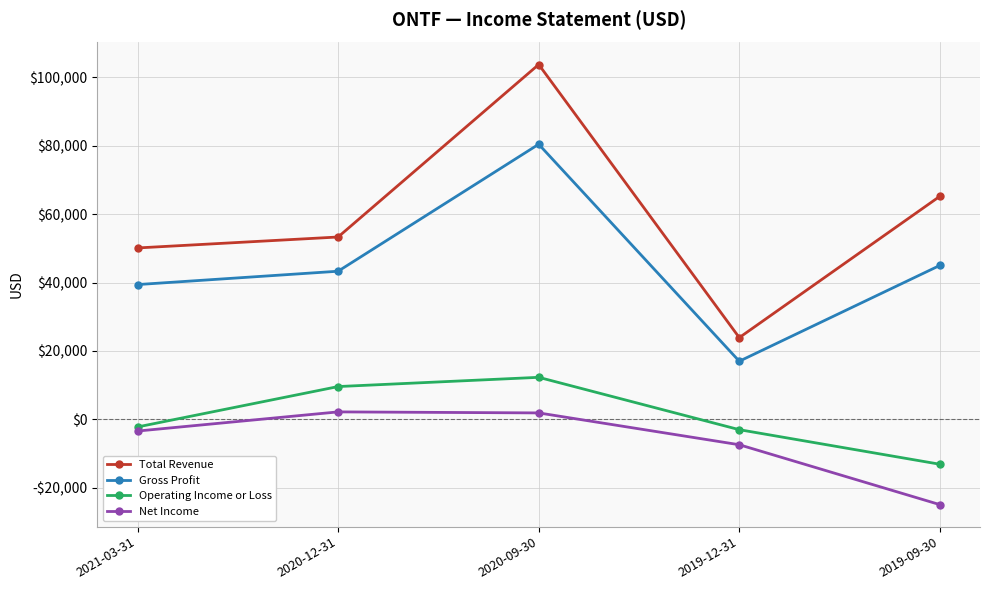

Reading left to right, transcribe all the data shown in this chart.

Total Revenue: 2021-03-31=50100	2020-12-31=53300	2020-09-30=103700	2019-12-31=23900	2019-09-30=65200
Gross Profit: 2021-03-31=39400	2020-12-31=43300	2020-09-30=80400	2019-12-31=17000	2019-09-30=45000
Operating Income or Loss: 2021-03-31=-2200	2020-12-31=9600	2020-09-30=12300	2019-12-31=-3000	2019-09-30=-13100
Net Income: 2021-03-31=-3400	2020-12-31=2200	2020-09-30=1900	2019-12-31=-7400	2019-09-30=-24900